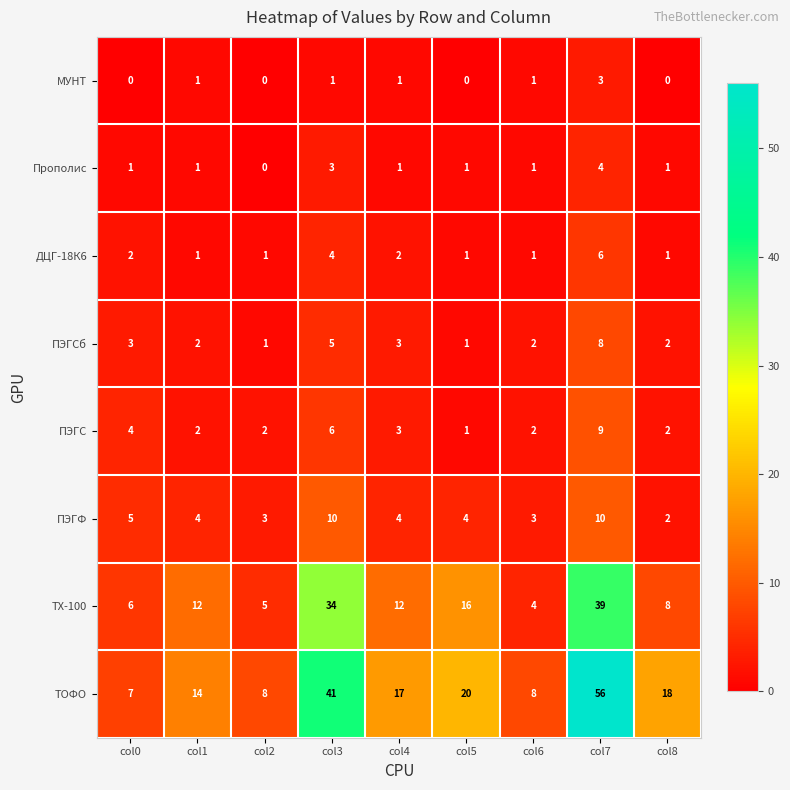

Count the МУНТ values in the range 0 to 1.

8